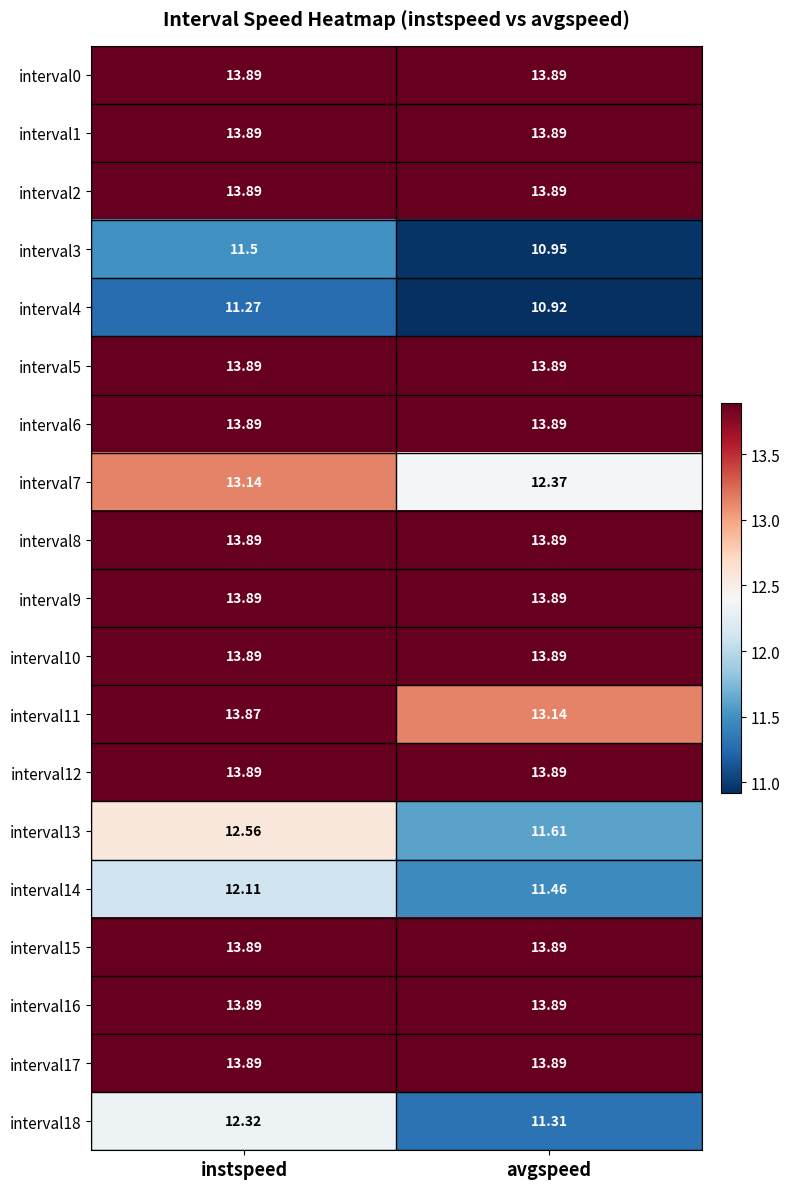

At which category is the sum across all series the highest?

instspeed